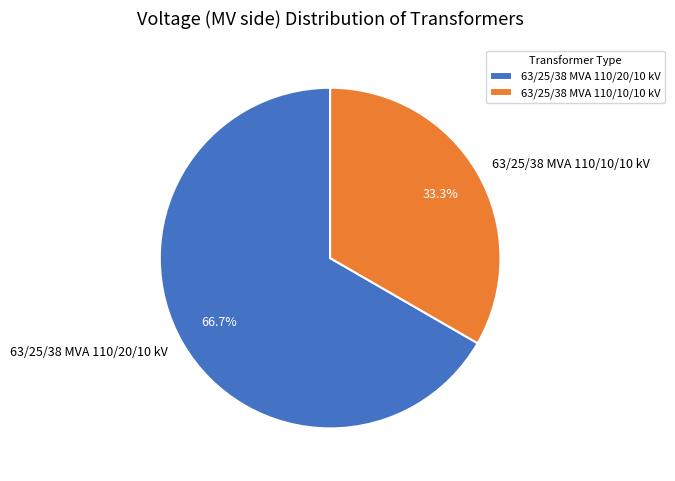

To the nearest percent, what percentage of the pie is 63/25/38 MVA 110/10/10 kV?

33%